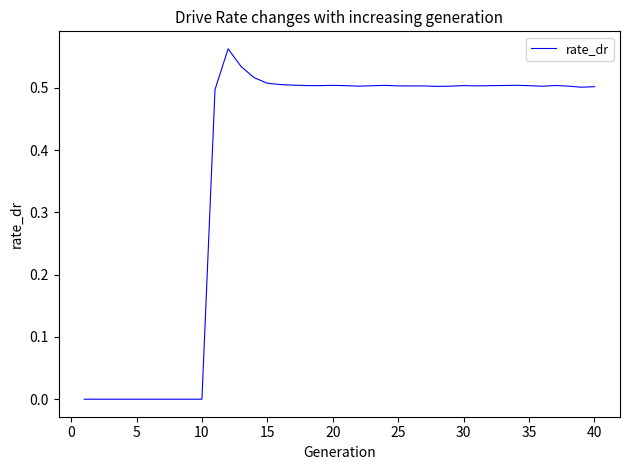

How many values are between 0 and 1?

40